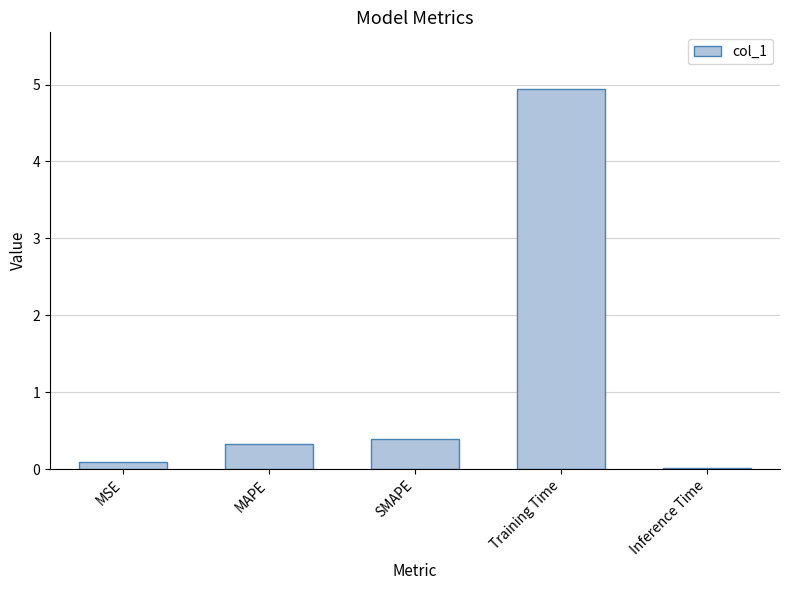

What is the difference between the values at MSE and Training Time?

4.8